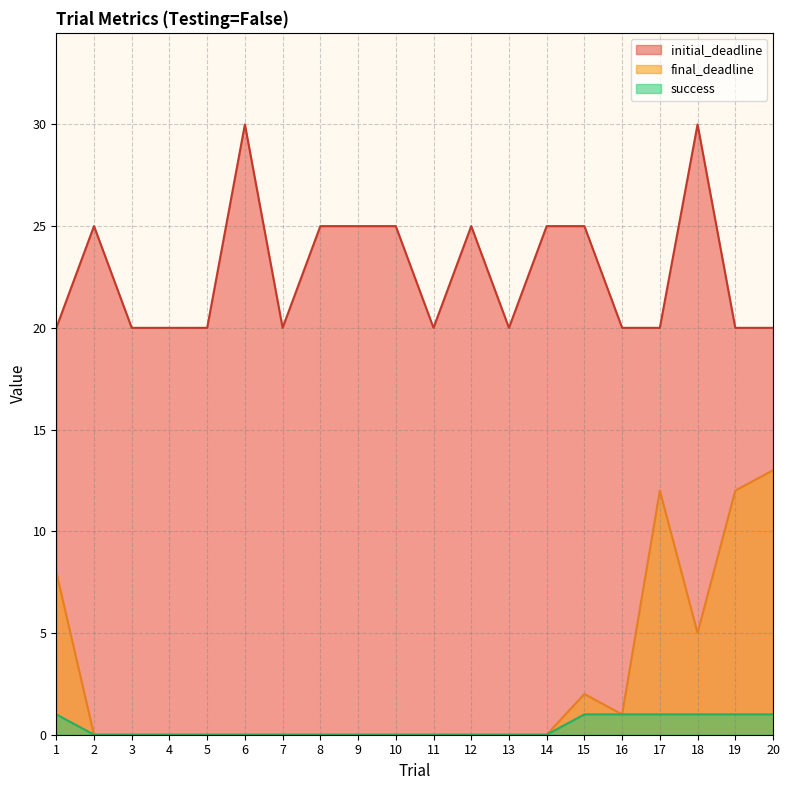

What is the average value of the initial_deadline series?

23